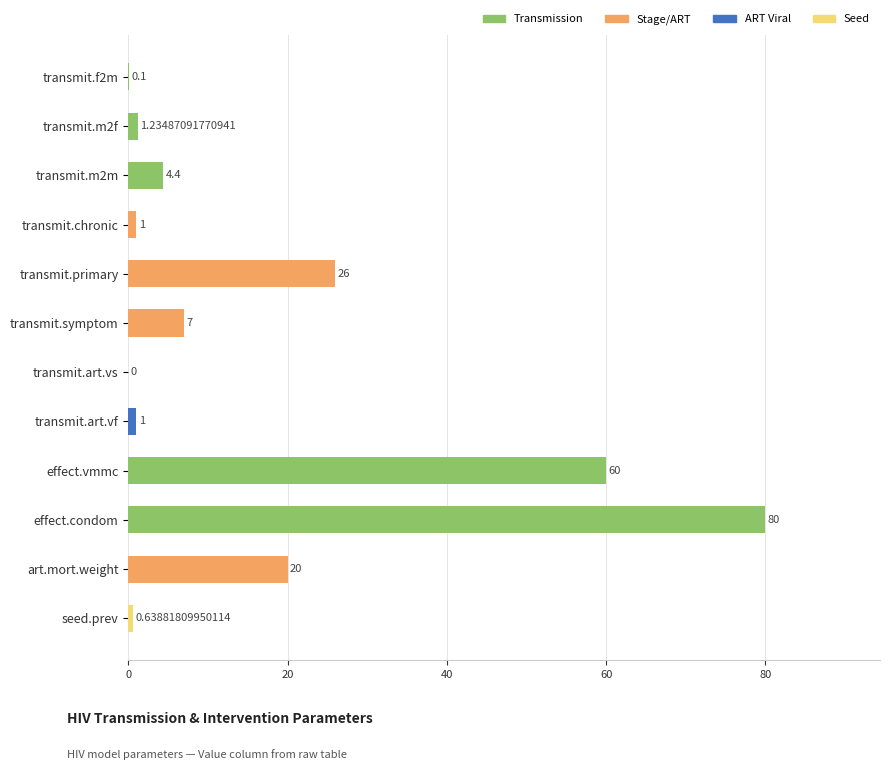

At which category does the chart reach its peak across all series?

effect.condom